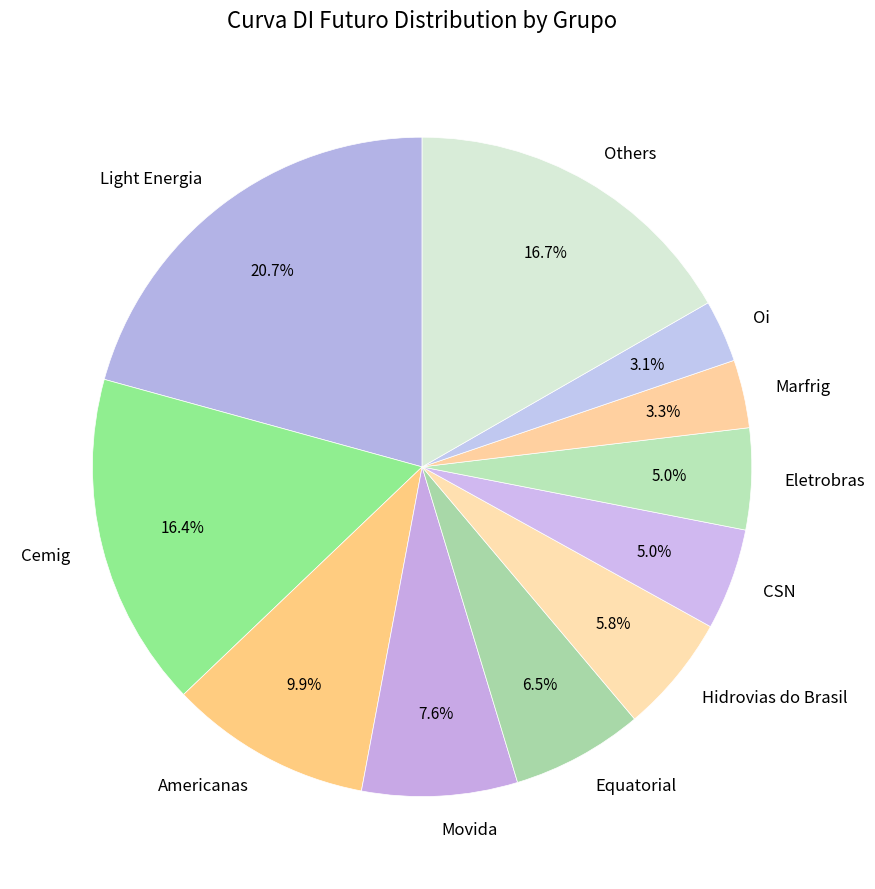

Which category has the biggest portion of the pie?

Light Energia